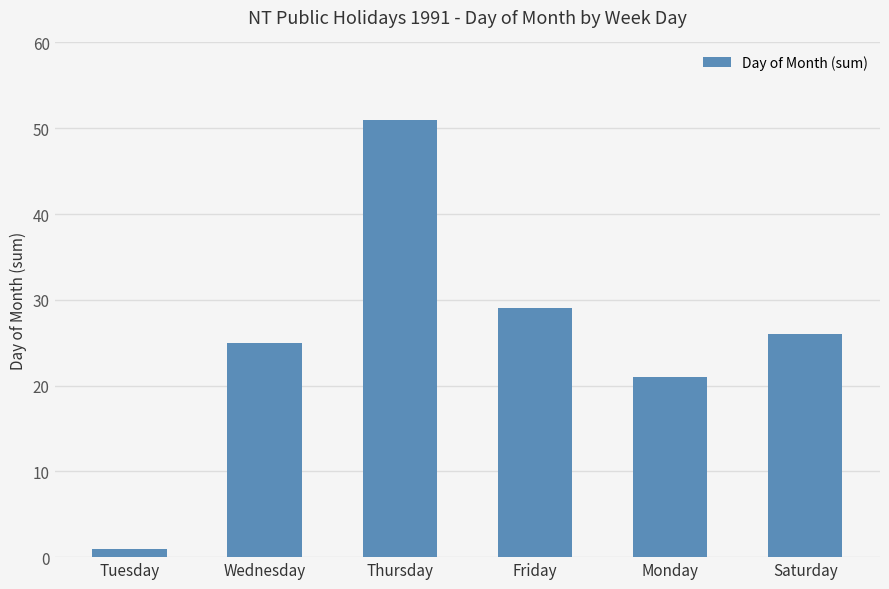

At which label does the data first exceed 26?

Thursday